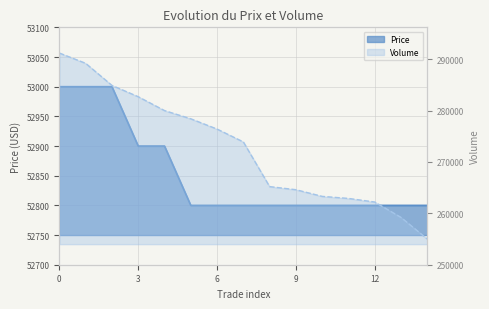

Is it true that Price equals 52800 at 11?

True